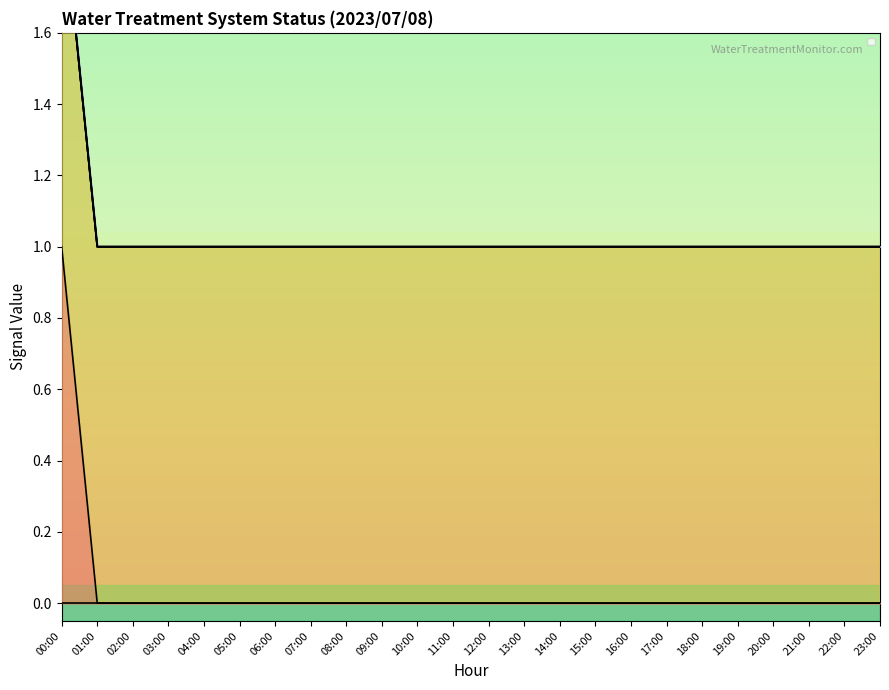

Is the value of _BP_01A_F_NaCl_PUMP at 18:00 greater than the value of _LS1_L_RAW_WATER_TANK at 06:00?

No